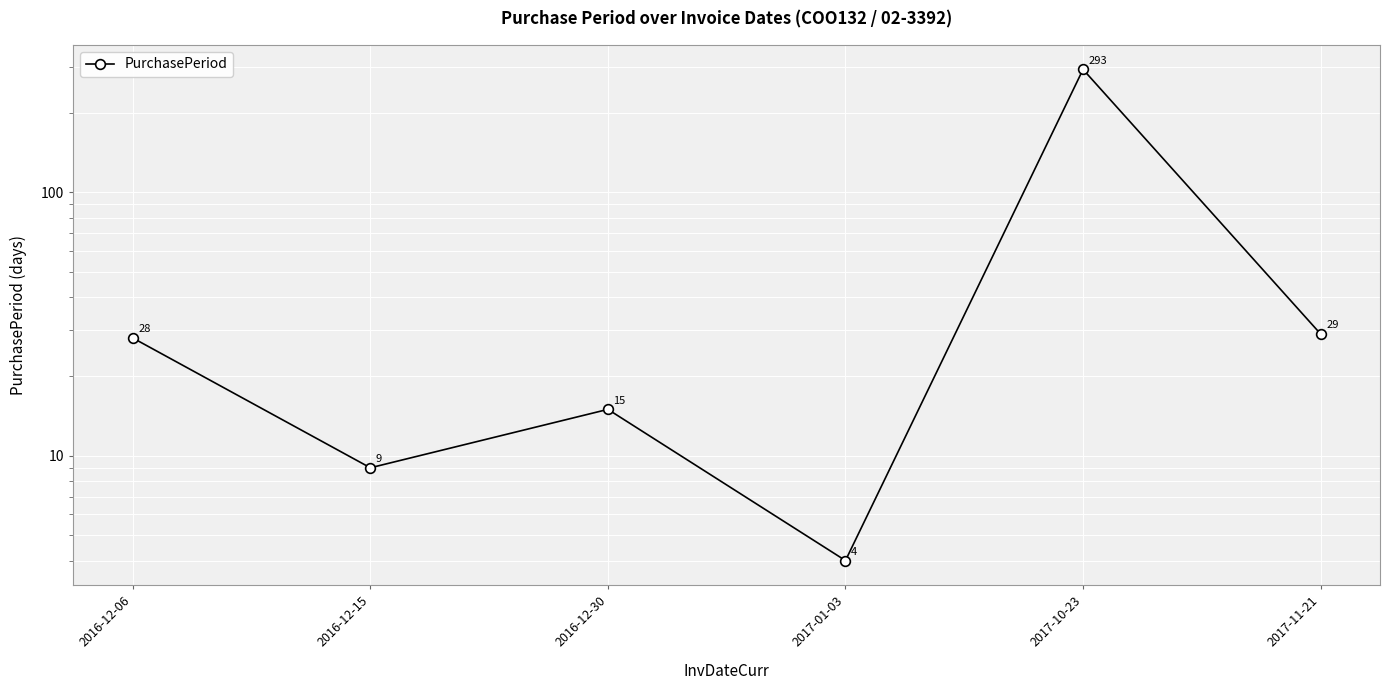

What is the label of the 2nd point from the right?

2017-10-23